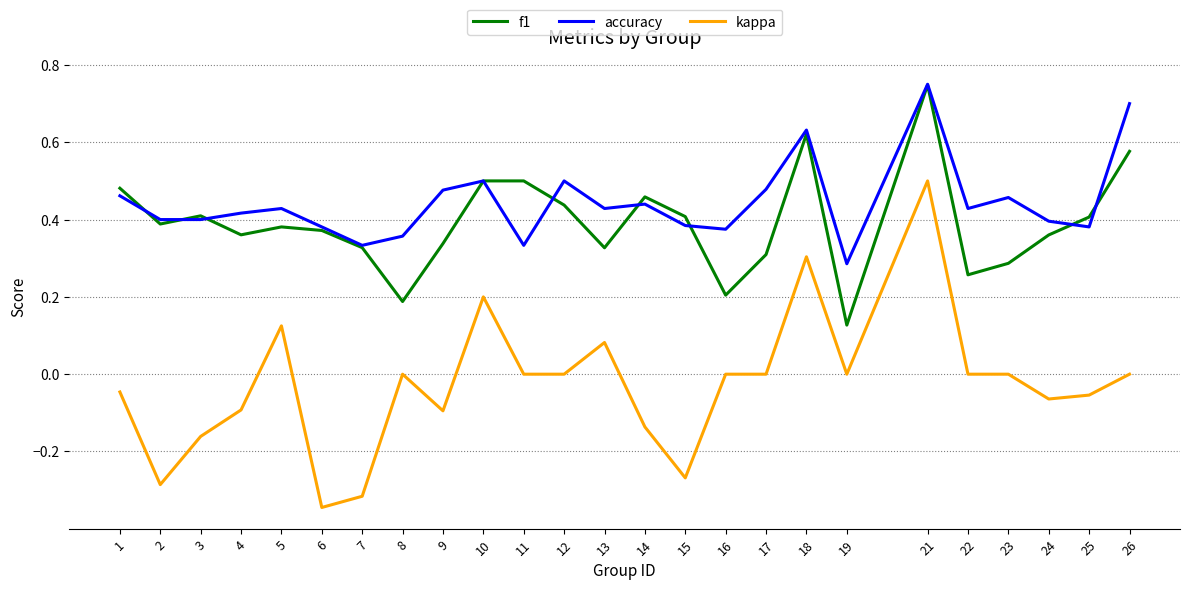

Where does the kappa series first go above 0?

5